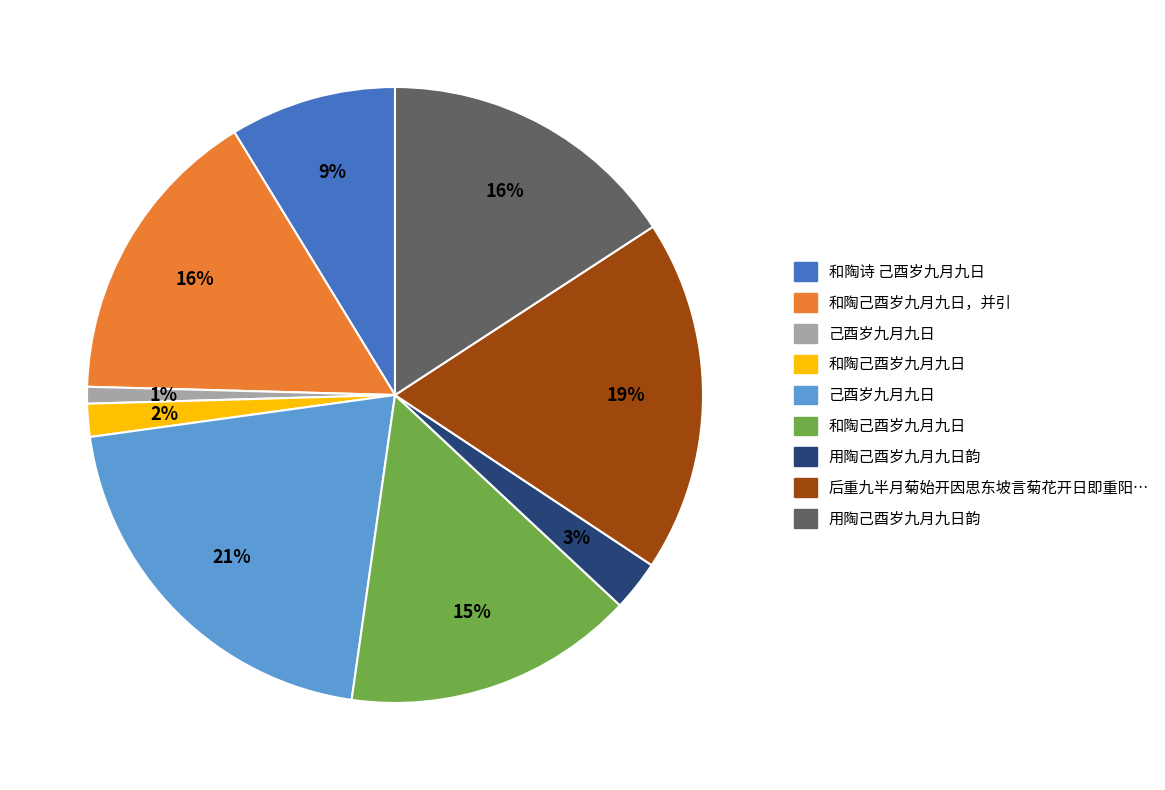

To the nearest percent, what is the average slice percentage?

11%